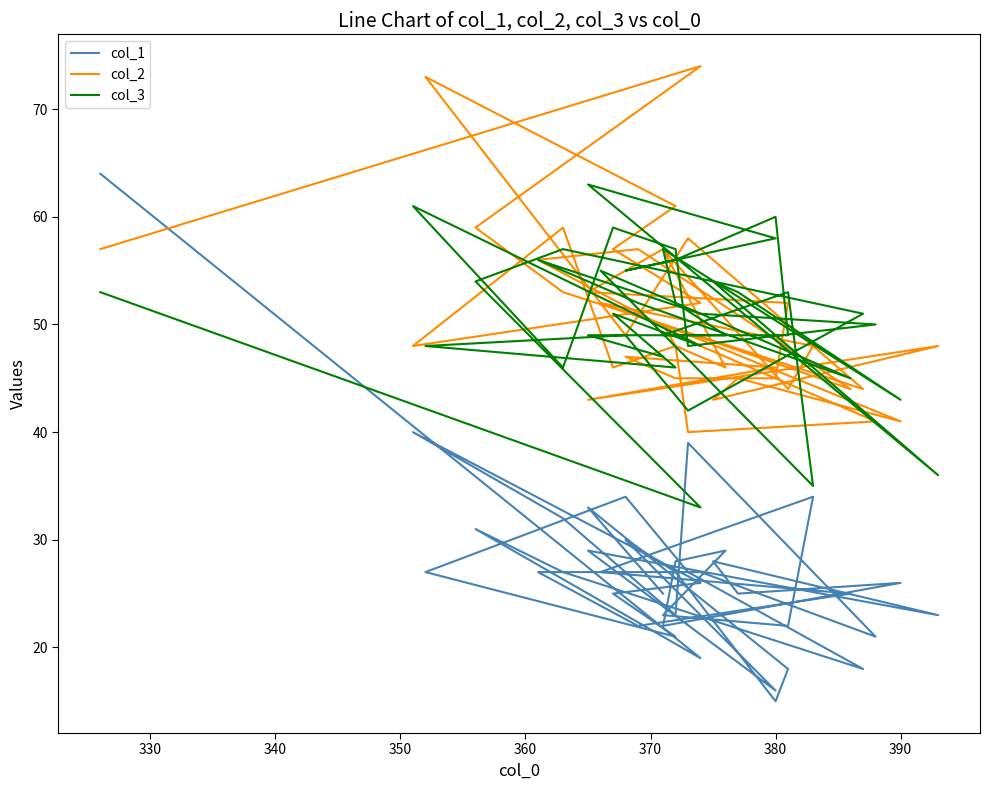

Which series has the largest total across all categories?

col_2